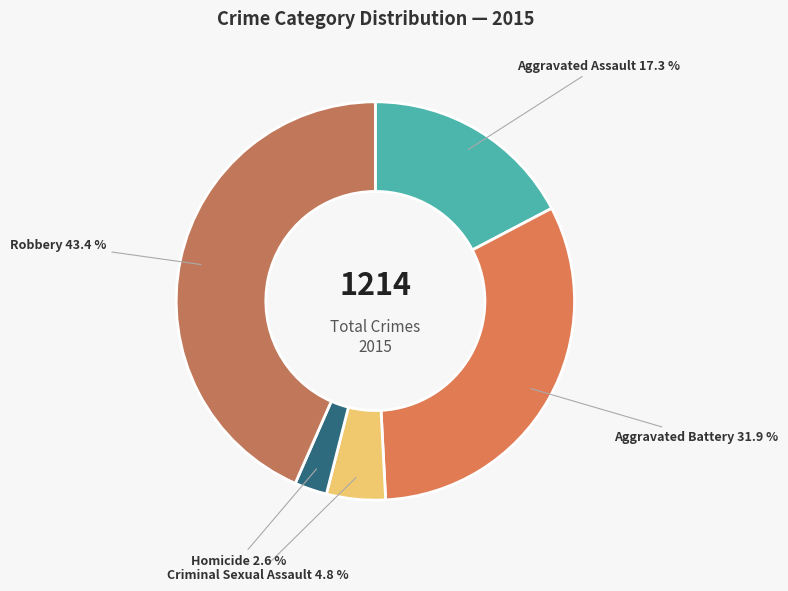

To the nearest percent, what is the average slice percentage?

20%